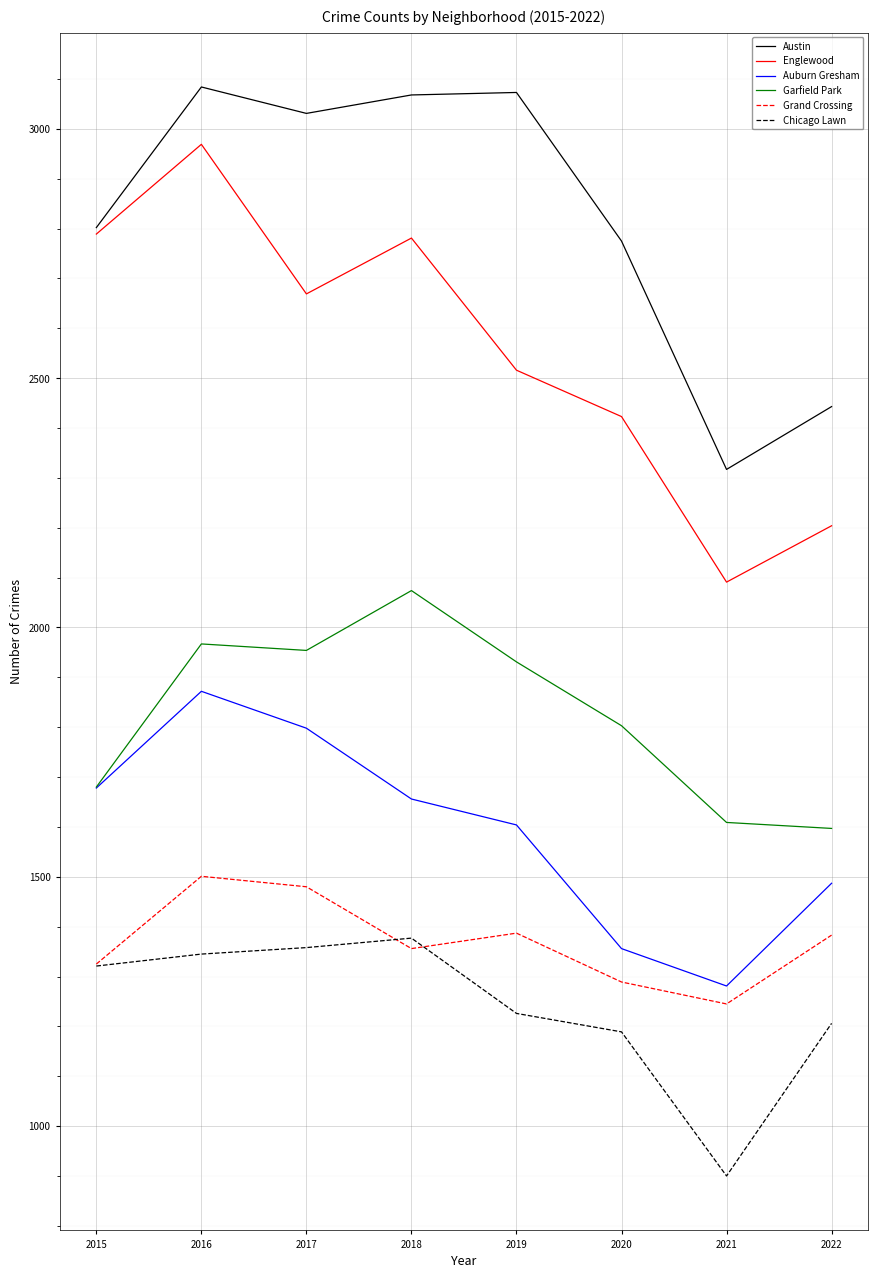

True or false: Garfield Park and Grand Crossing intersect in this chart.

False